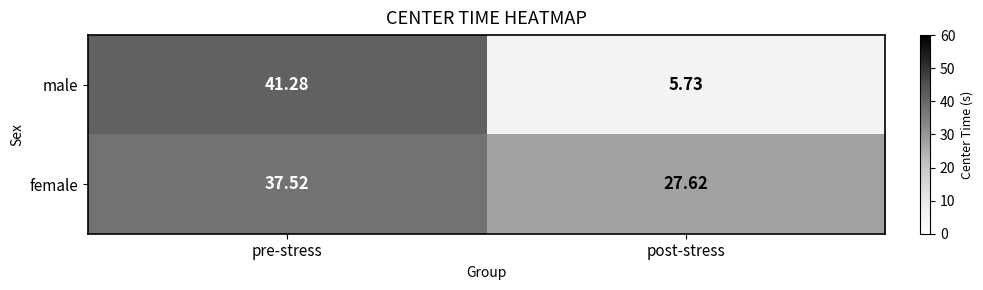

At which category is the sum across all series the highest?

pre-stress